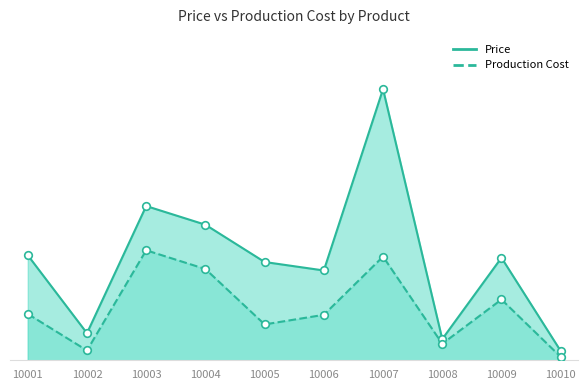

Which series reaches the maximum Y coordinate?

Price